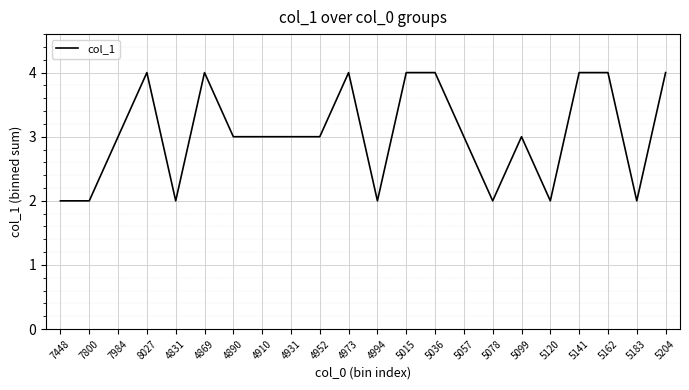

Reading left to right, transcribe all the data shown in this chart.

7448=2	7800=2	7984=3	8027=4	4831=2	4869=4	4890=3	4910=3	4931=3	4952=3	4973=4	4994=2	5015=4	5036=4	5057=3	5078=2	5099=3	5120=2	5141=4	5162=4	5183=2	5204=4